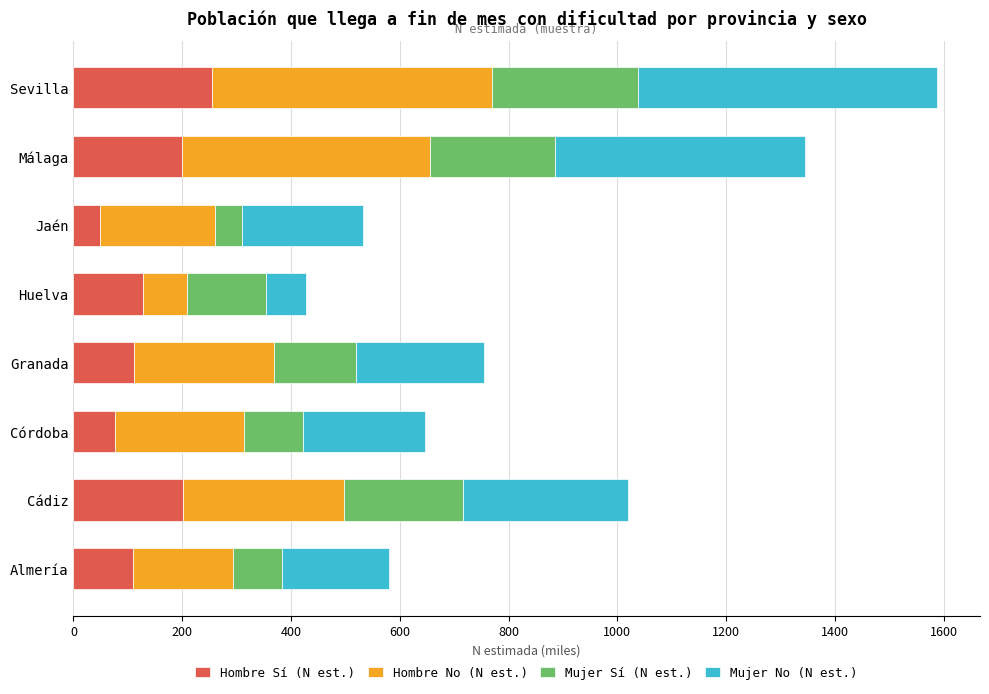

Read the Hombre Sí (N est.) value at Jaén.

48.0